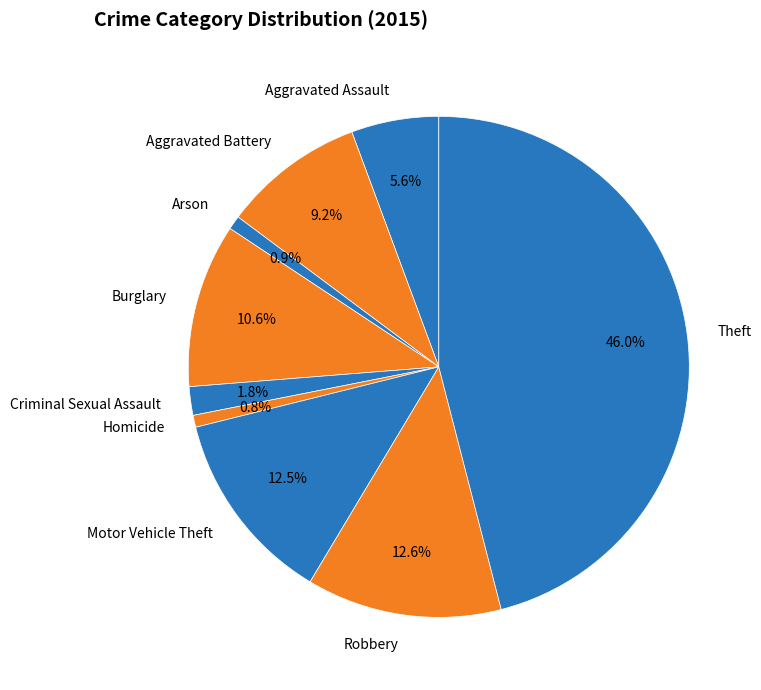

Does Theft represent more than half of the total?

No